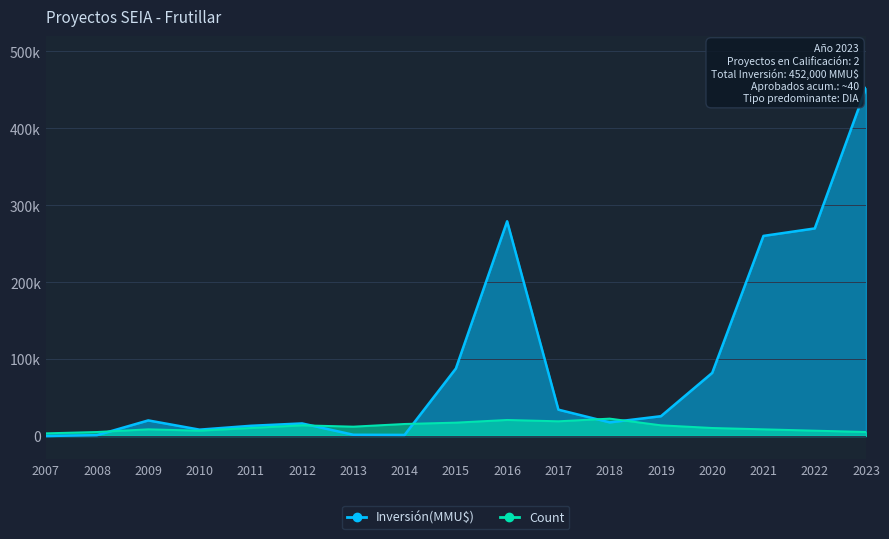

True or false: Inversión(MMU$) has a value of 13409.2 at 2010.

False